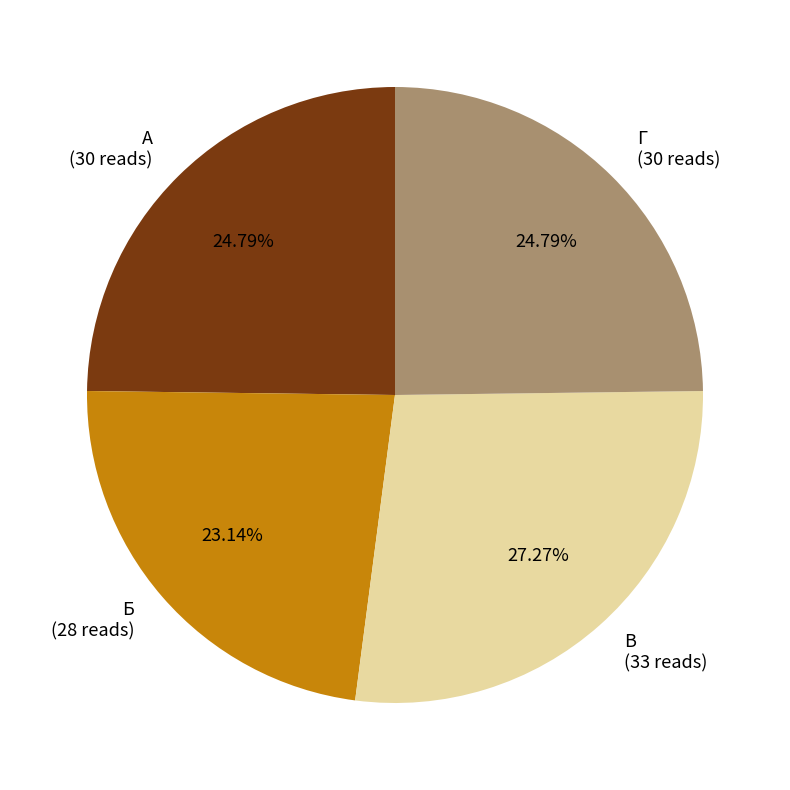

How many segments does this pie chart have?

4